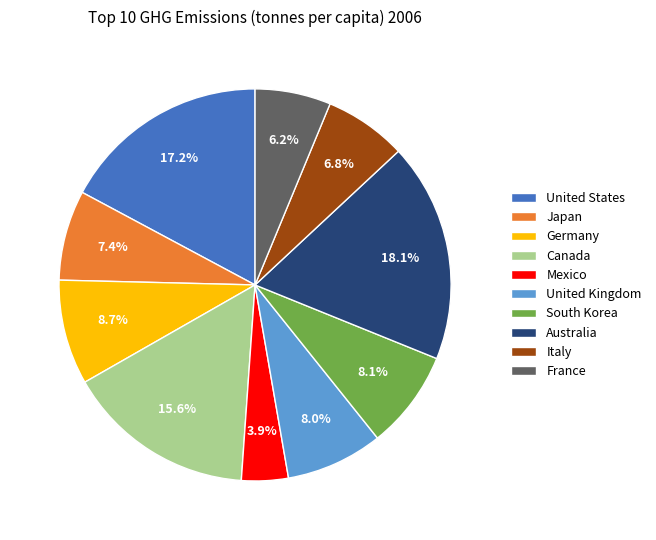

To the nearest percent, what portion does Canada represent?

16%